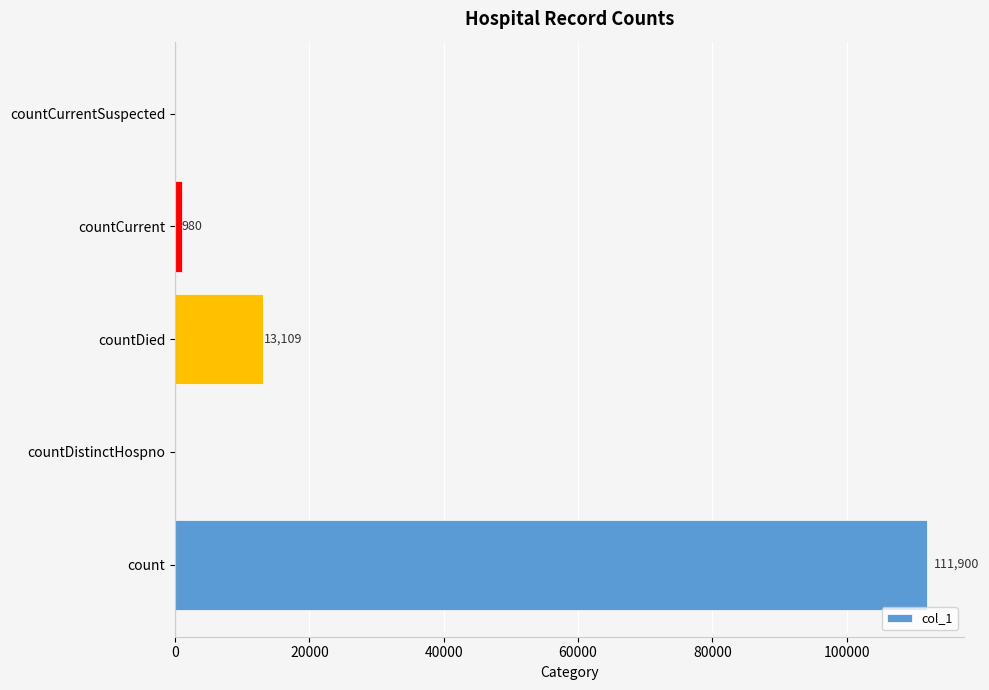

What is the greatest value displayed?

111900